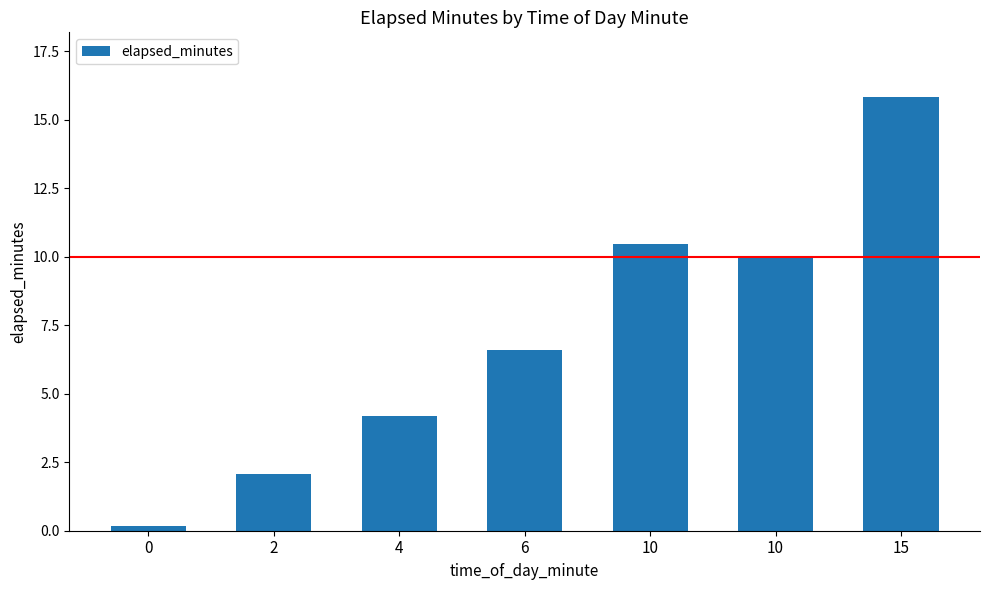

How many bars are there in total?

7